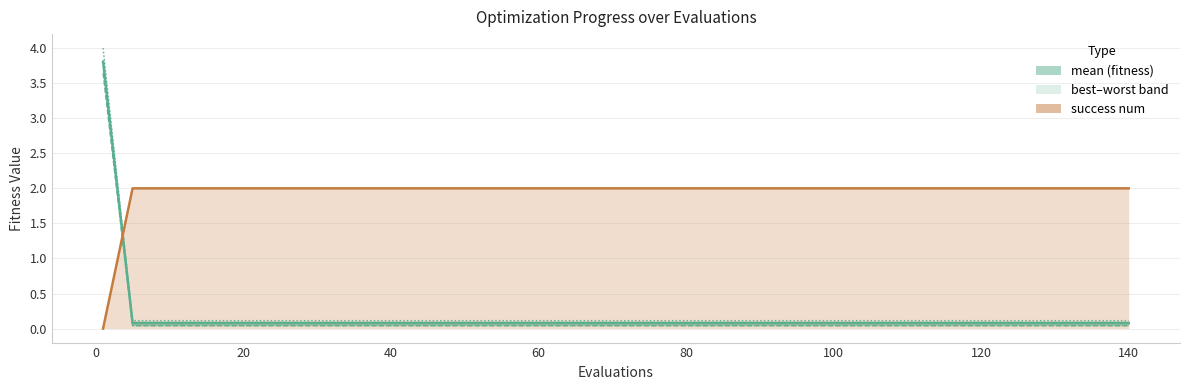

At how many categories does at least one series exceed 2?

1